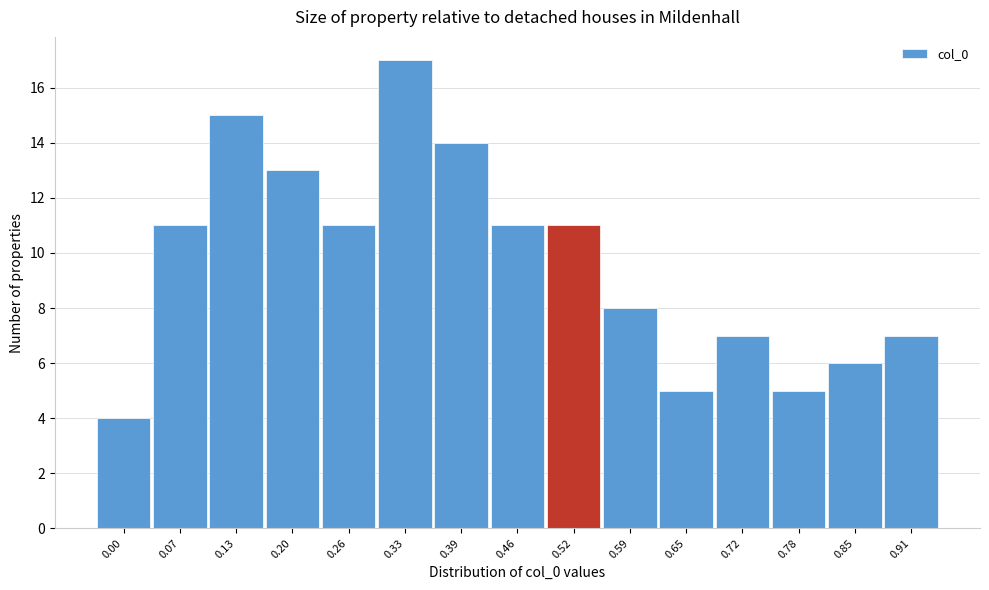

Reading right to left, transcribe all the data shown in this chart.

0.91=7	0.85=6	0.78=5	0.72=7	0.65=5	0.59=8	0.52=11	0.46=11	0.39=14	0.33=17	0.26=11	0.20=13	0.13=15	0.07=11	0.00=4